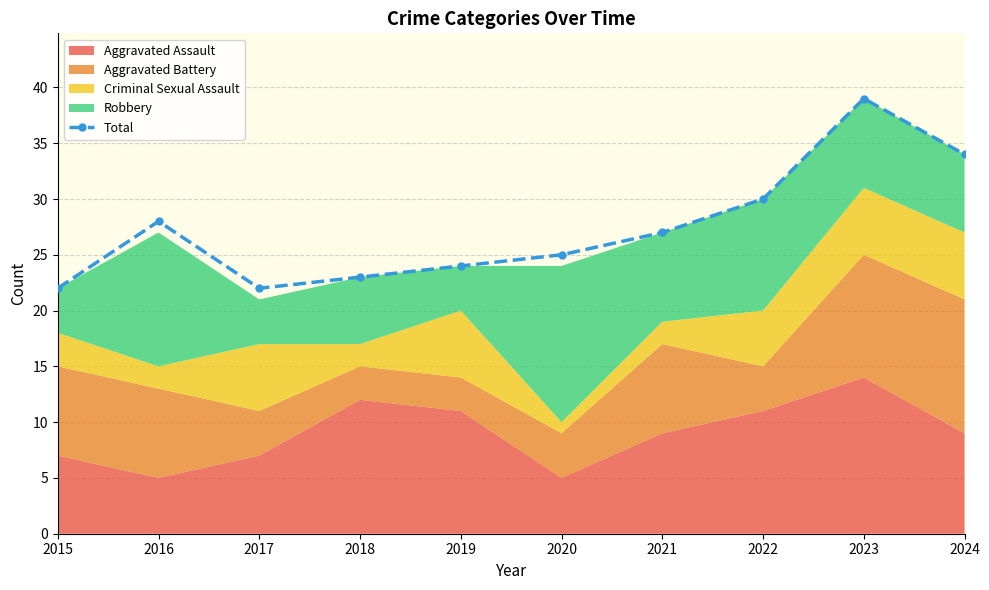

Does the chart display data point markers on the line(s)?

Yes